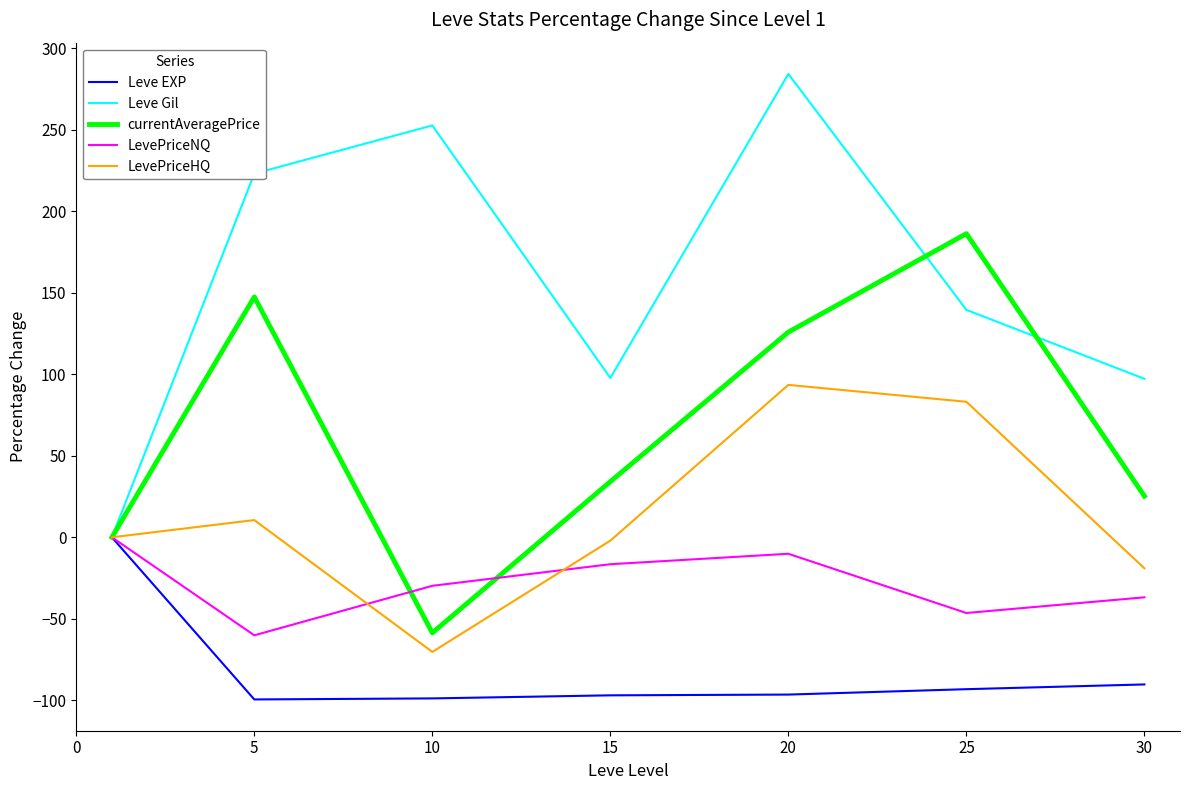

How many interior local peaks does the currentAveragePrice series have?

2